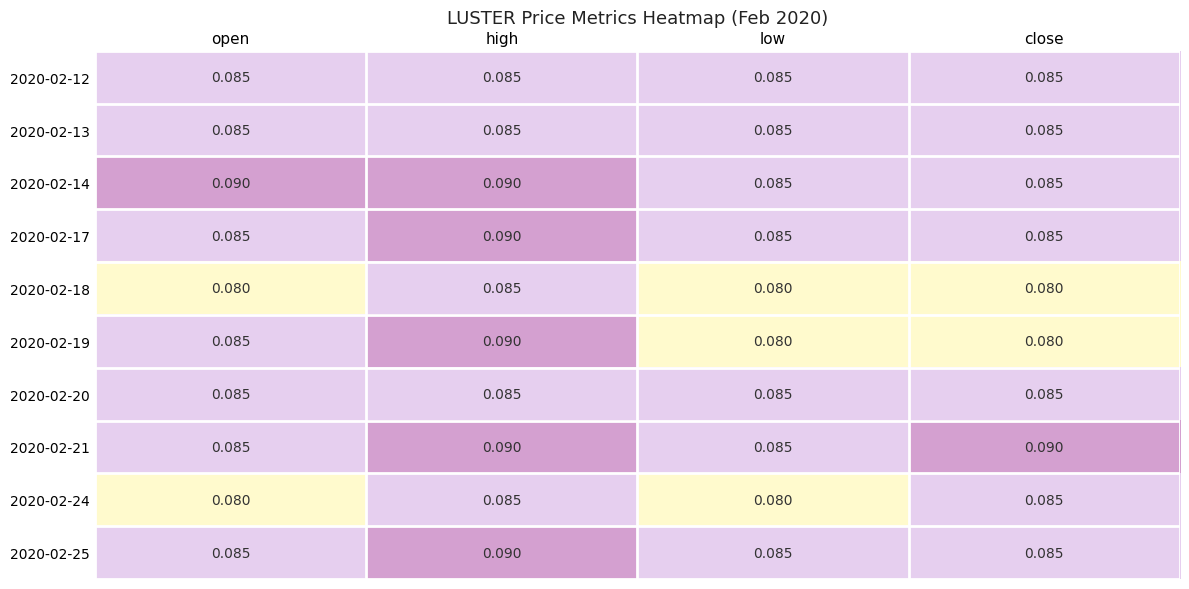

Is the value of 2020-02-21 at close greater than the value of 2020-02-12 at high?

Yes